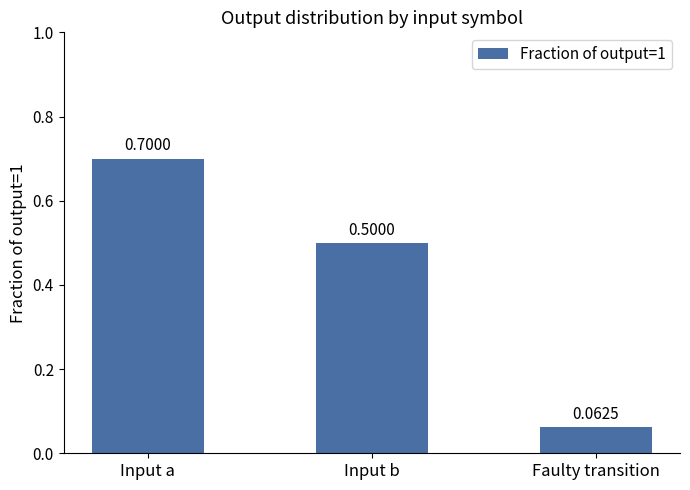

Which category has the highest value across all series?

Input a